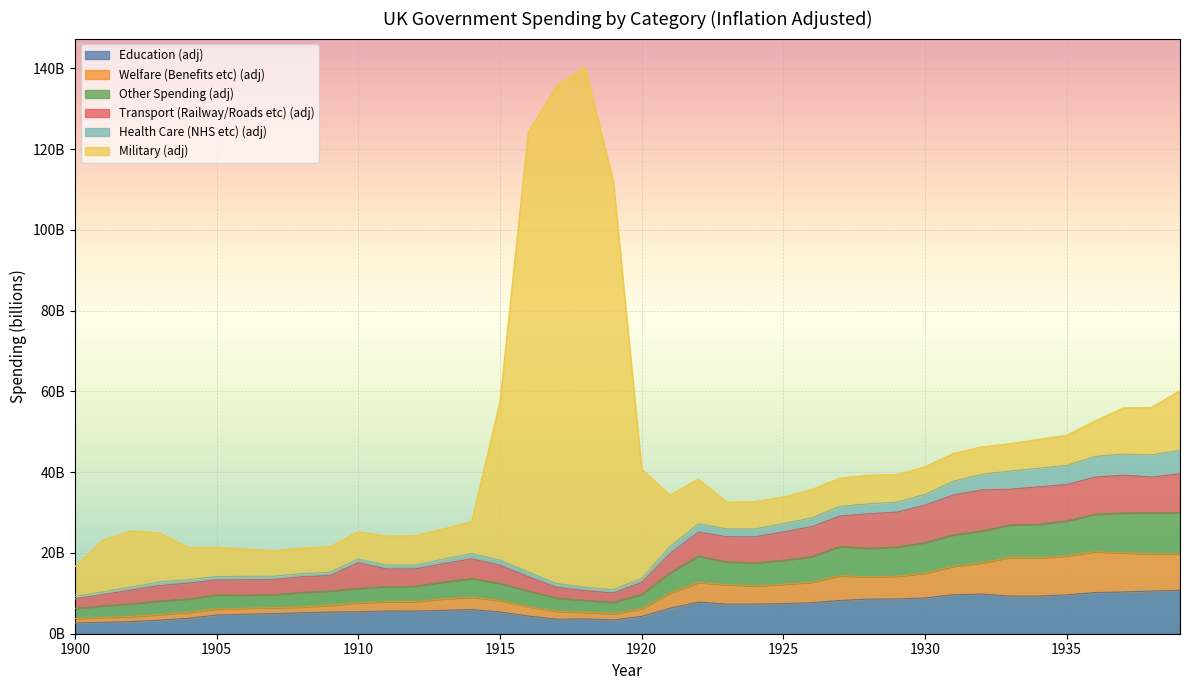

At which category does Welfare (Benefits etc) (adj) reach its first local peak?

1914